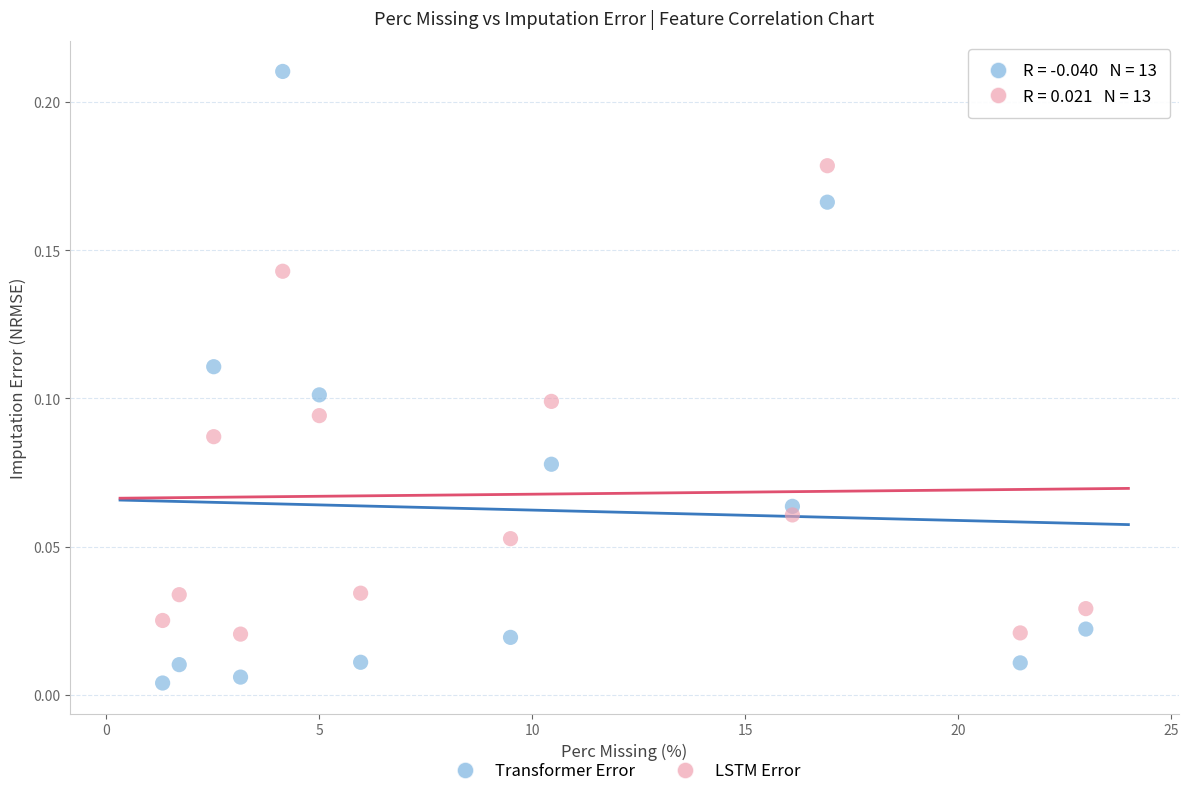

Which series has the widest spread of Y values?

Transformer Error